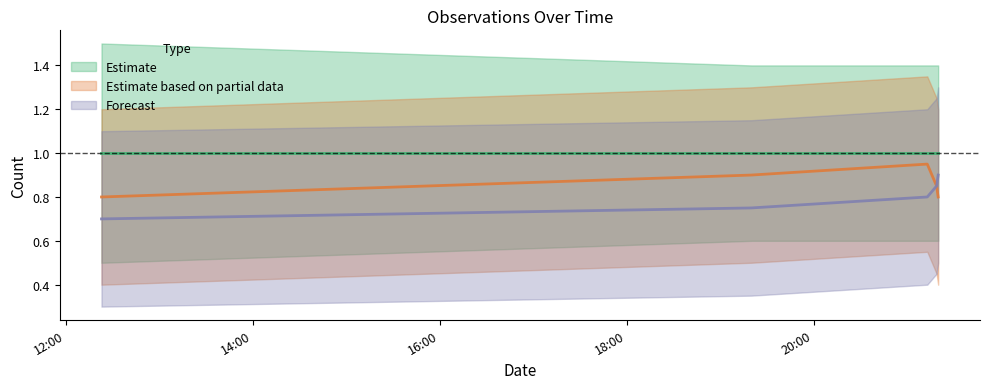

True or false: Forecast and Estimate based on partial data cross at least once.

False